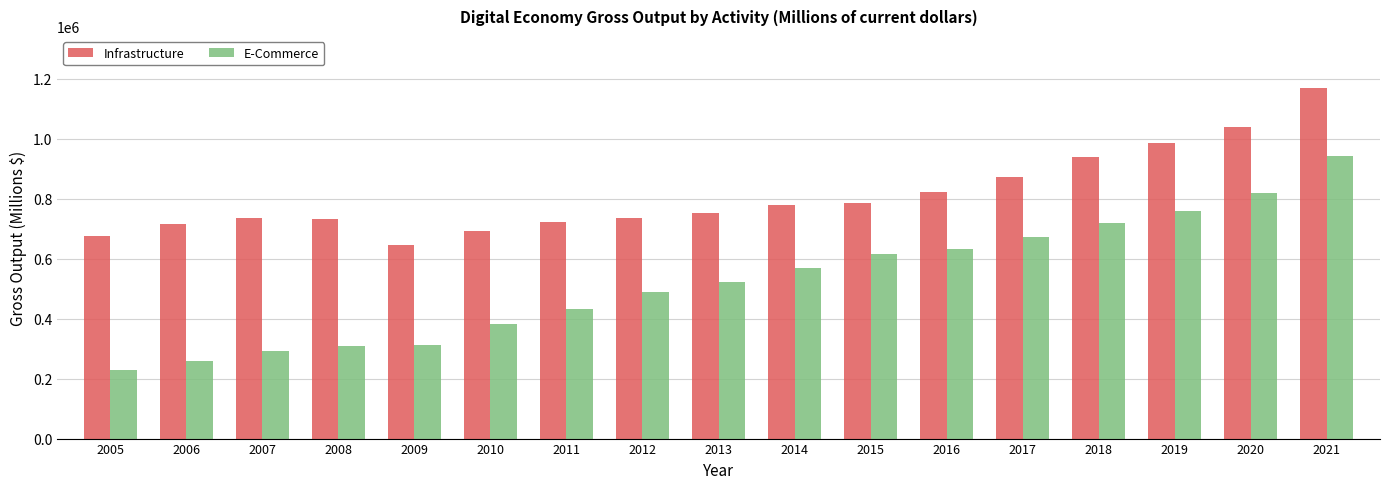

True or false: E-Commerce has a value of 632117.6 at 2016.

True